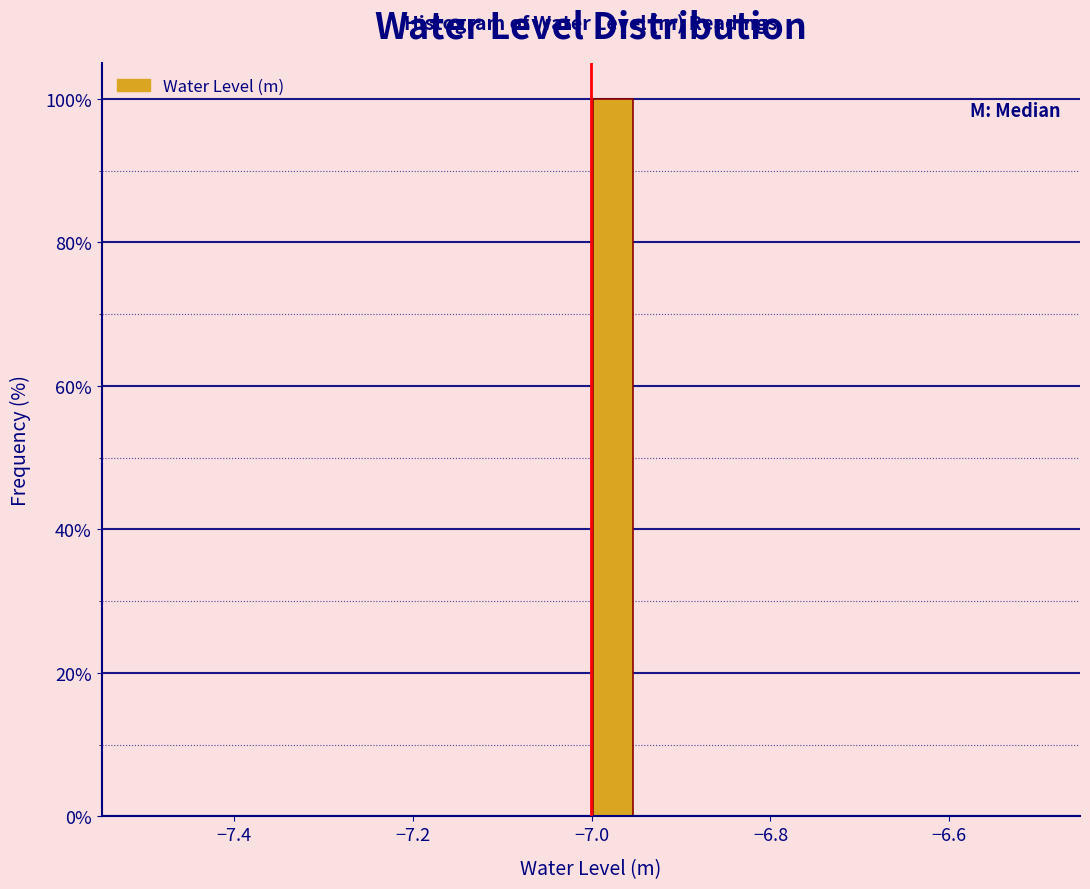

Around what value on the x-axis is the tallest bar? Give the approximate position of its centre, as read against the axis.

-6.98